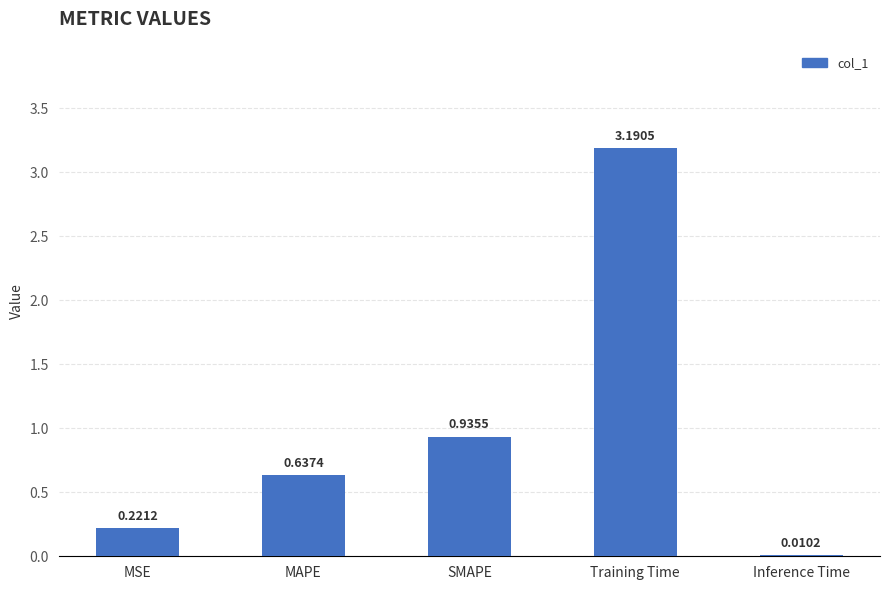

What is the change in value from MSE to MAPE?

+0.4